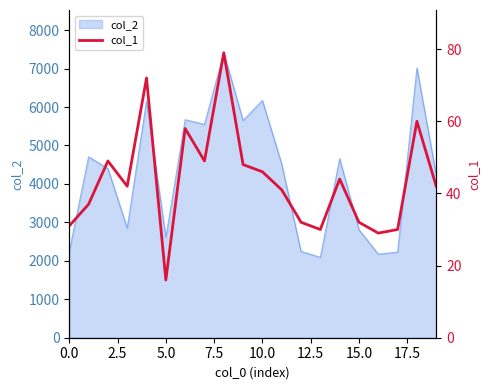

True or false: col_2 has a value of 3070 at 0.0.

False